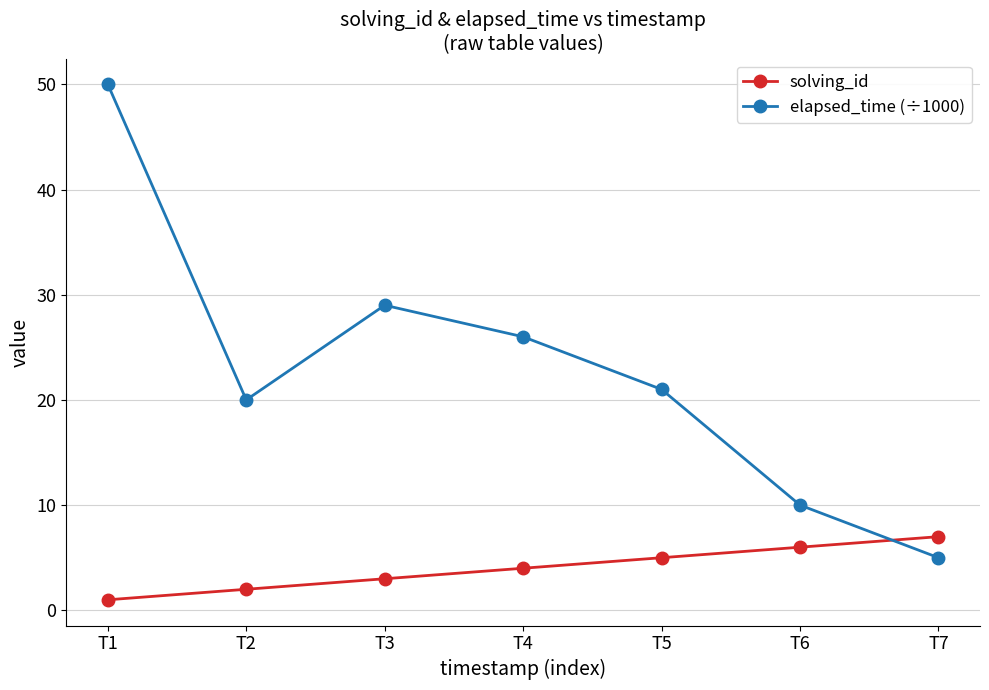

Where is elapsed_time (÷1000) nearest to the value 27?

T4